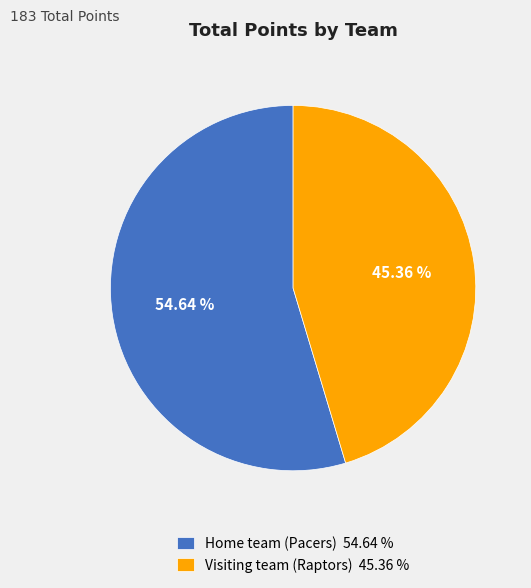

The Home team (Pacers) slice represents 55% of the pie. True or false?

True